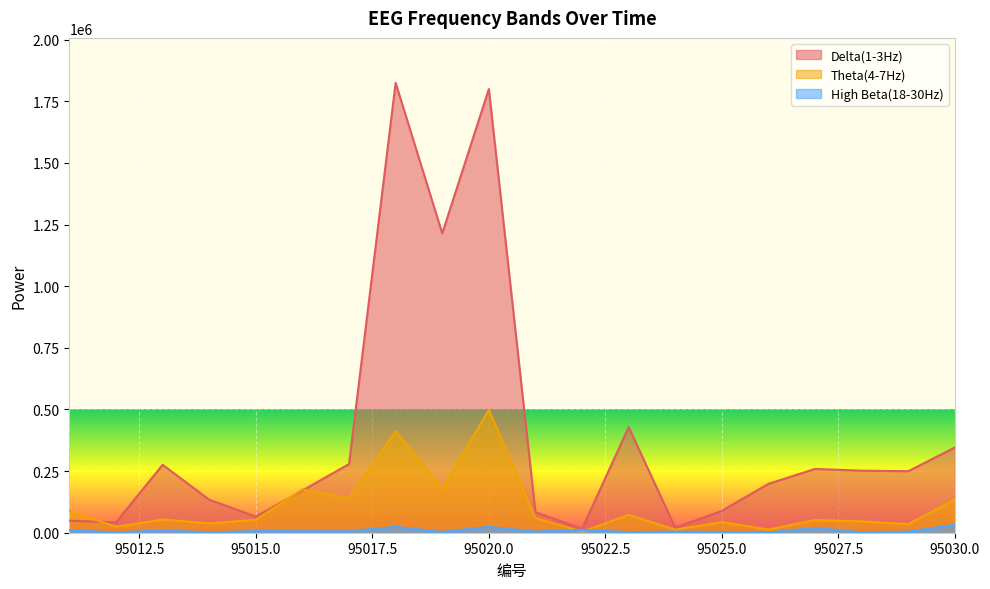

What is the value of the Theta(4-7Hz) point at the 16th from the left?

12879